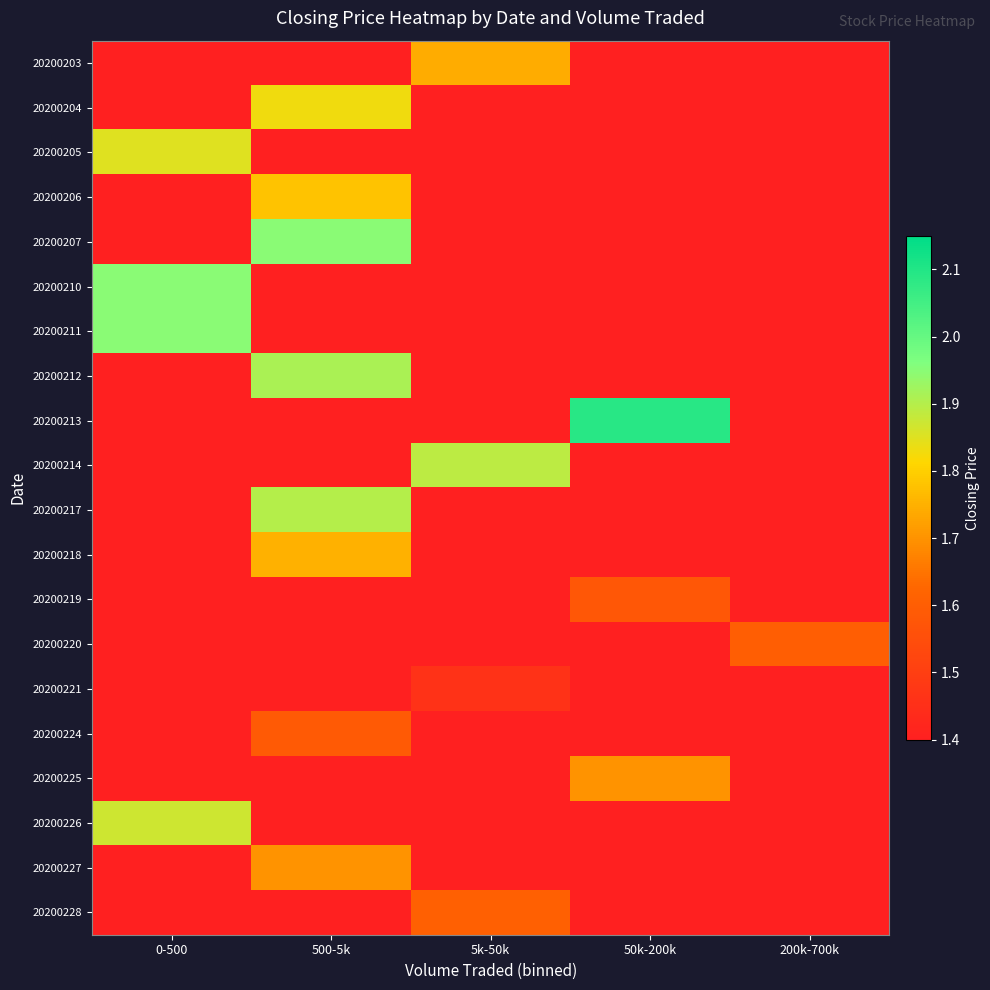

List the series in order of their peak value, lowest first.

20200221, 20200219, 20200224, 20200220, 20200228, 20200225, 20200227, 20200203, 20200218, 20200206, 20200204, 20200205, 20200226, 20200214, 20200217, 20200212, 20200207, 20200210, 20200211, 20200213